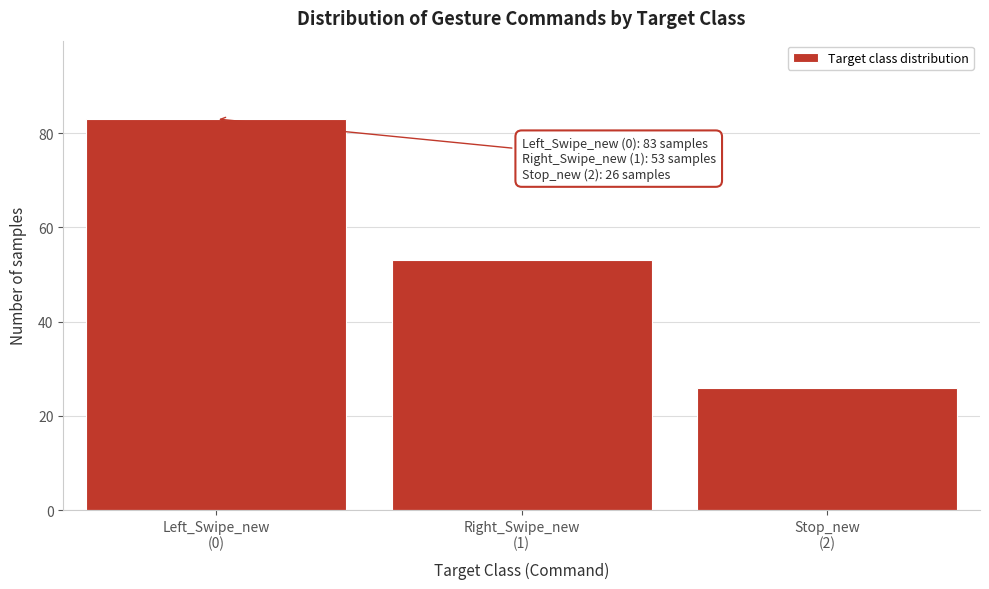

Reading right to left, transcribe all the data shown in this chart.

26	53	83